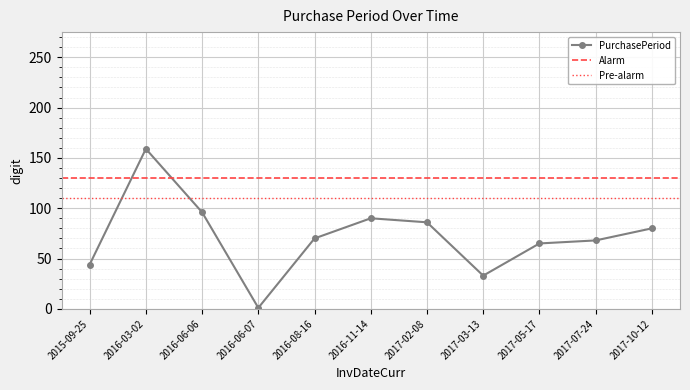

The value at 2017-07-24 is 68. True or false?

True